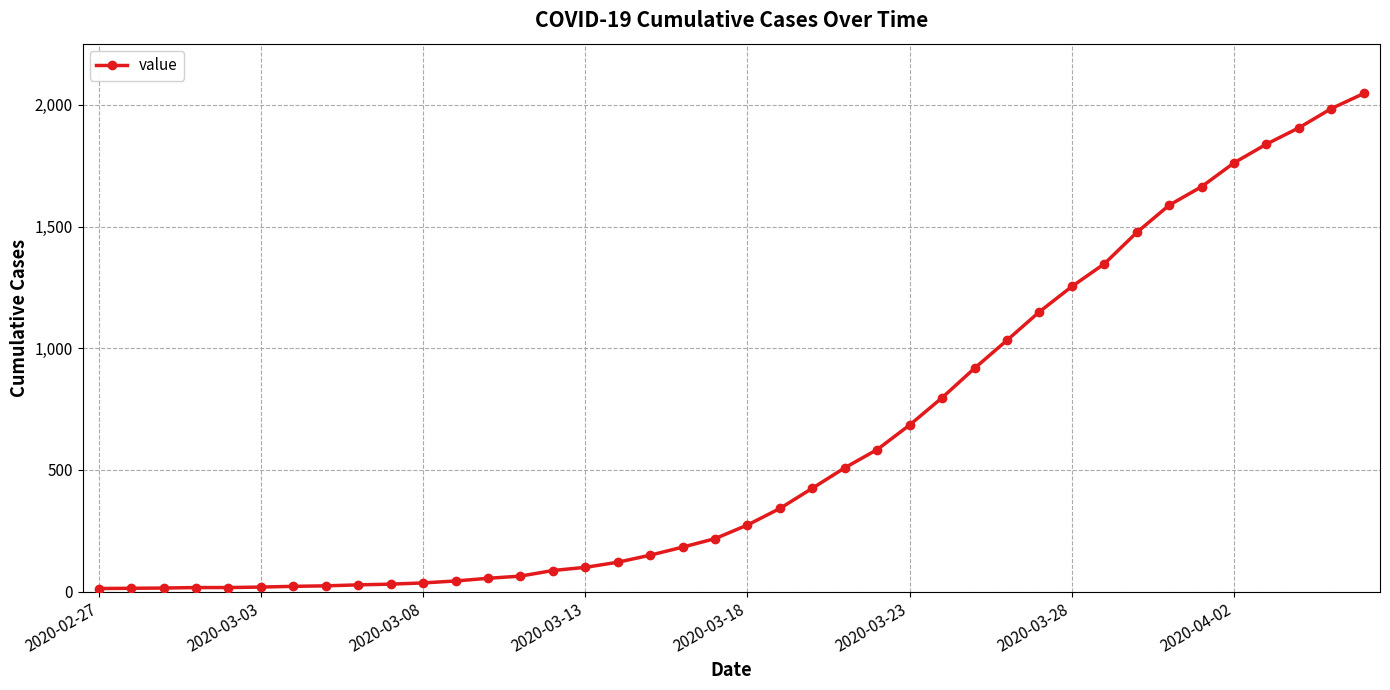

What is the average value?

621